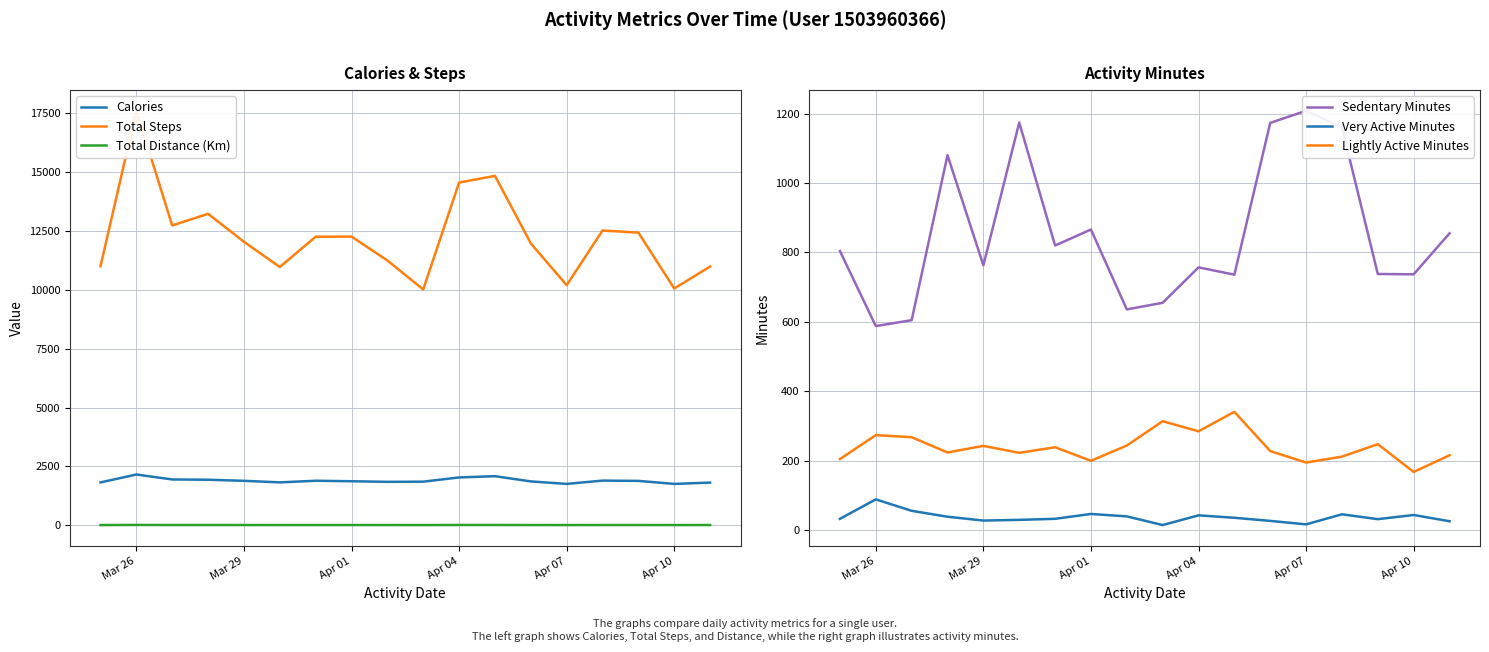

What are all the series names shown in the legend?

Calories, Total Steps, Total Distance (Km), Sedentary Minutes, Very Active Minutes, Lightly Active Minutes